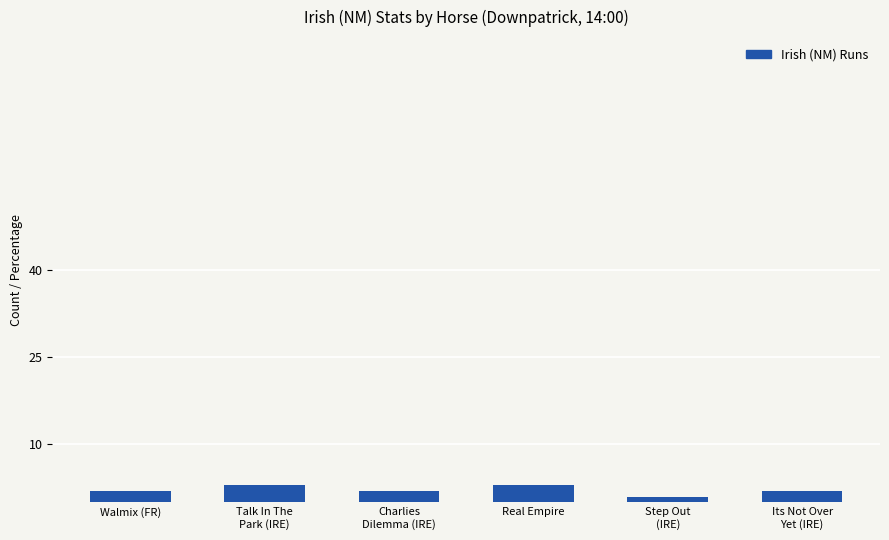

What is the average value?

2